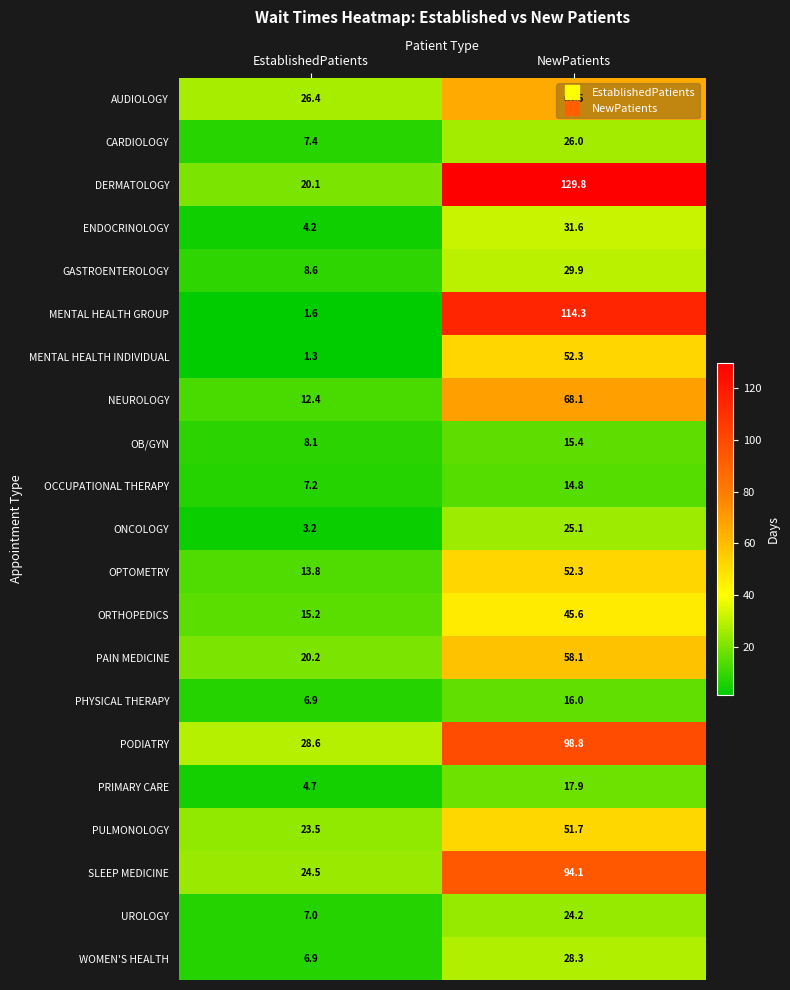

The AUDIOLOGY series shows 26.4 at EstablishedPatients. True or false?

True